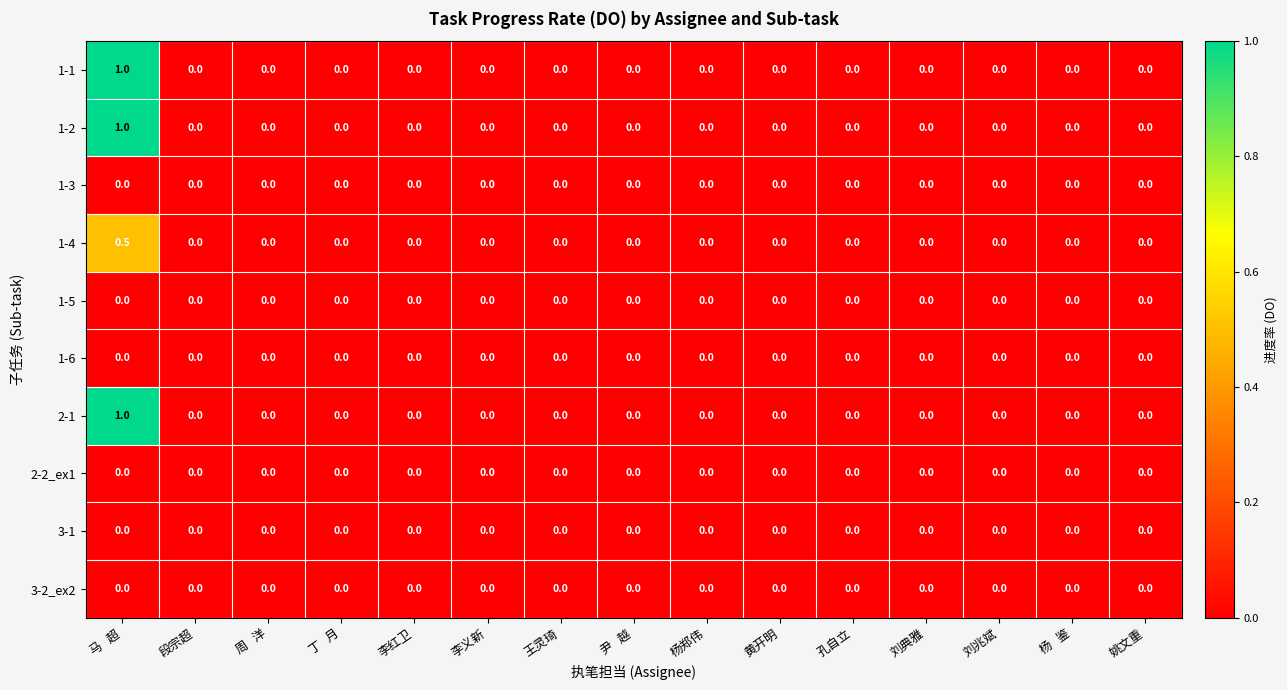

What is the sum of all 1-1 values?

1.0